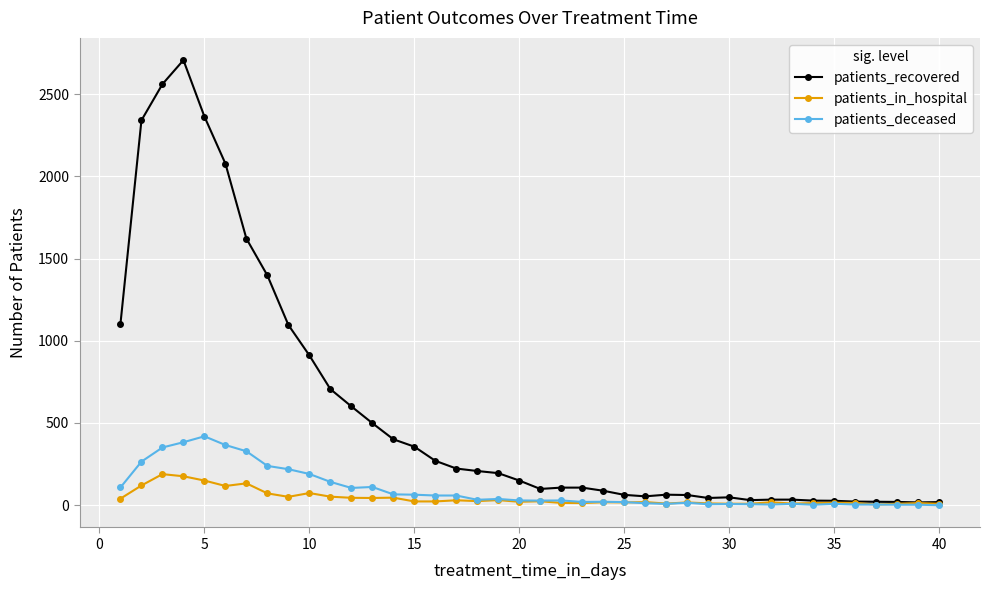

Which series has the largest total across all categories?

patients_recovered